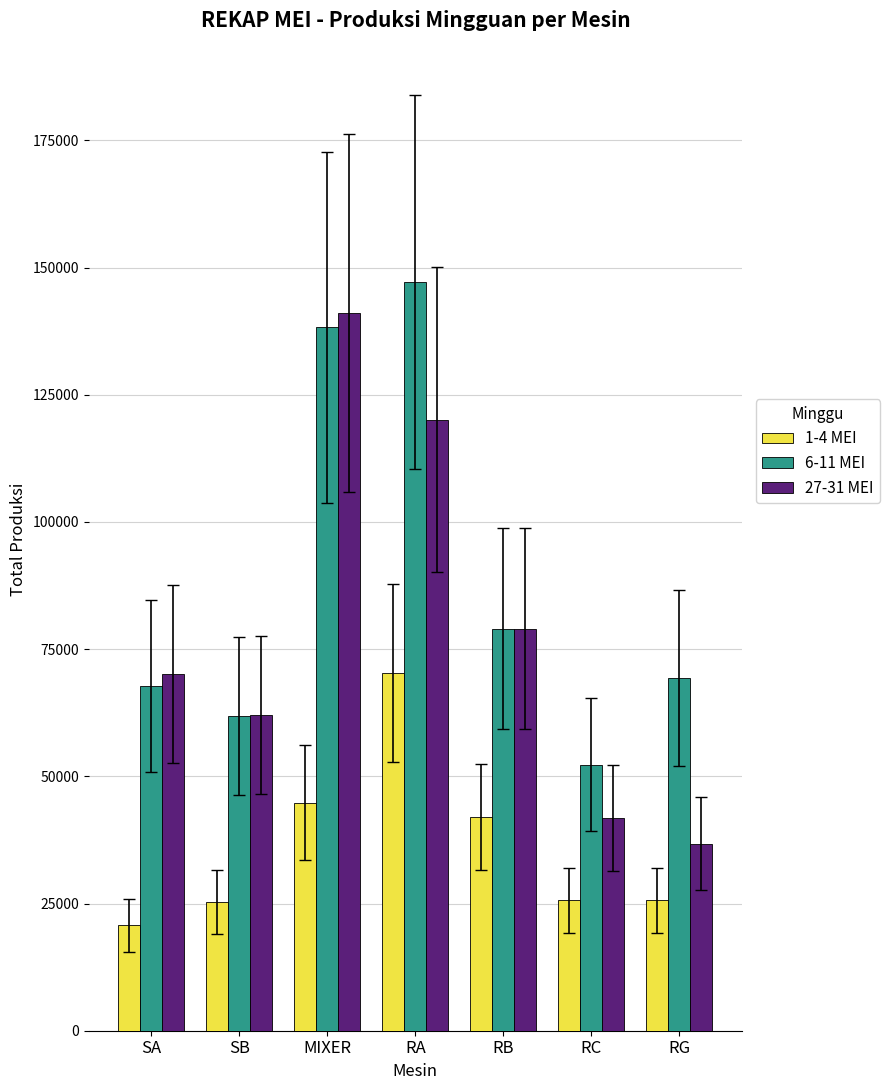

What is the value of the 6-11 MEI bar at the 2nd from the left?

61875